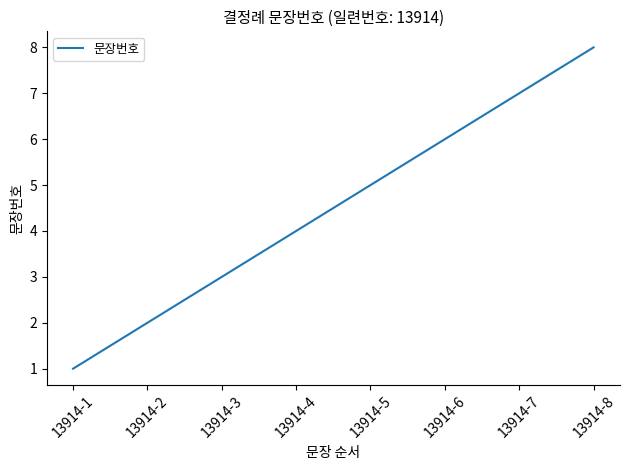

How many distinct data groups are displayed?

1